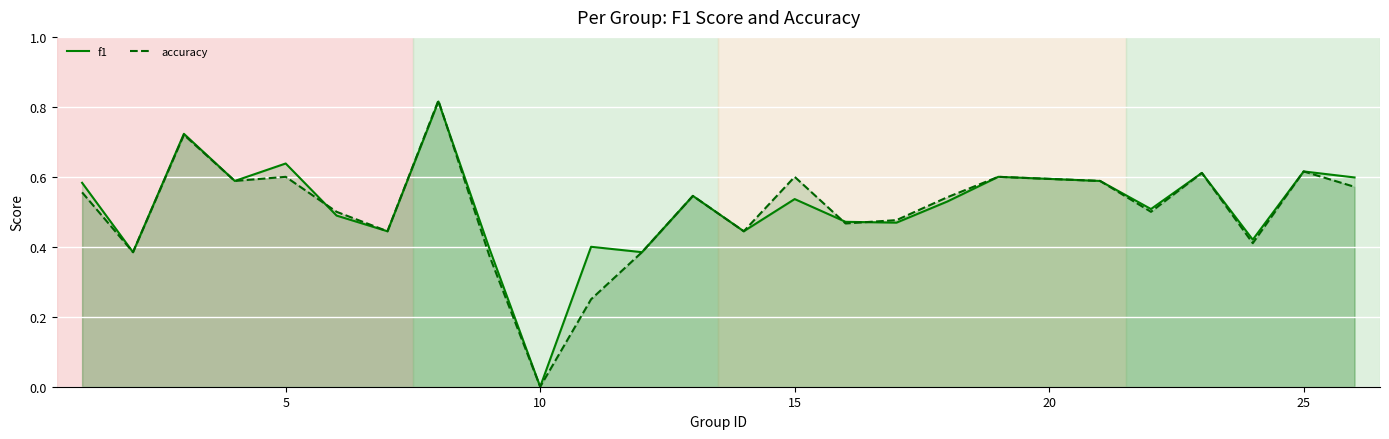

Which category has the lowest value in the f1 series?

10